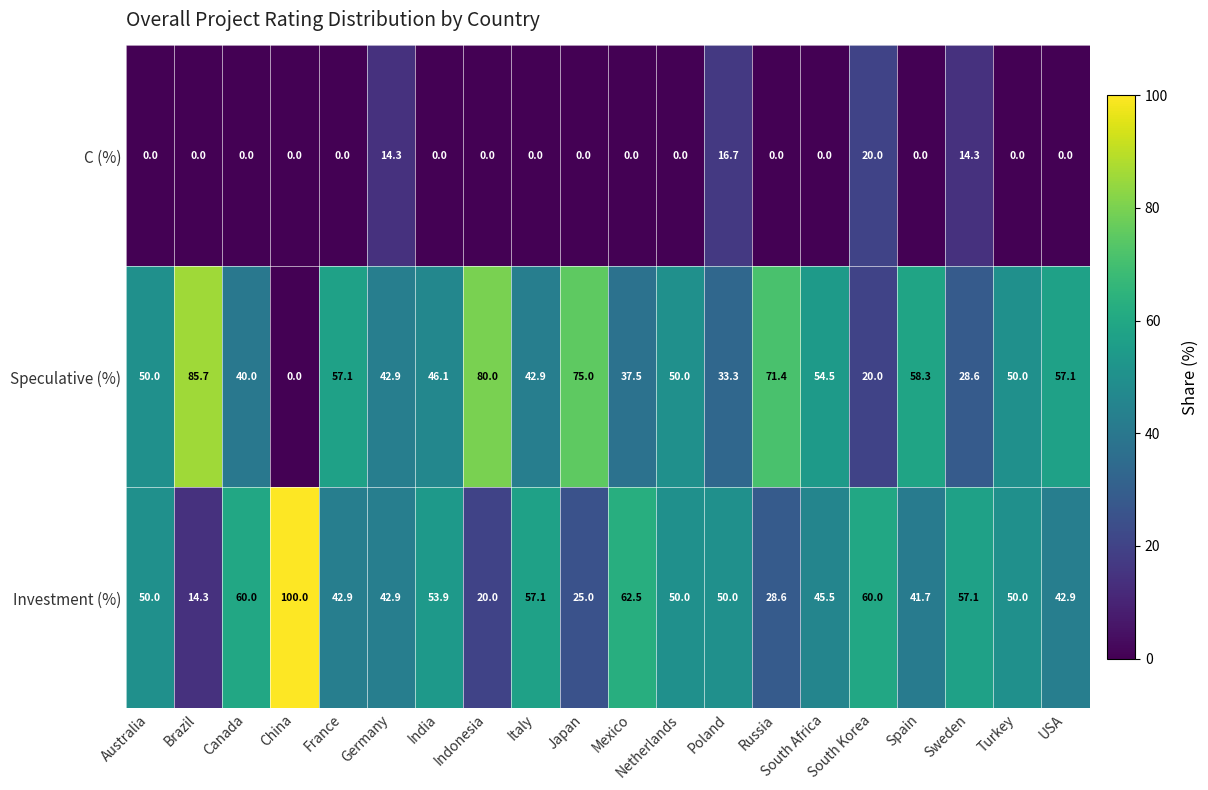

What is the difference between the maximum and minimum values in the Investment (%) series?

85.7